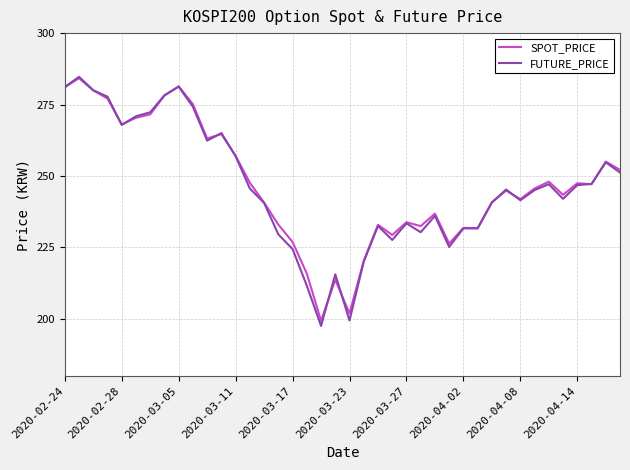

Which series has the widest spread of values?

FUTURE_PRICE